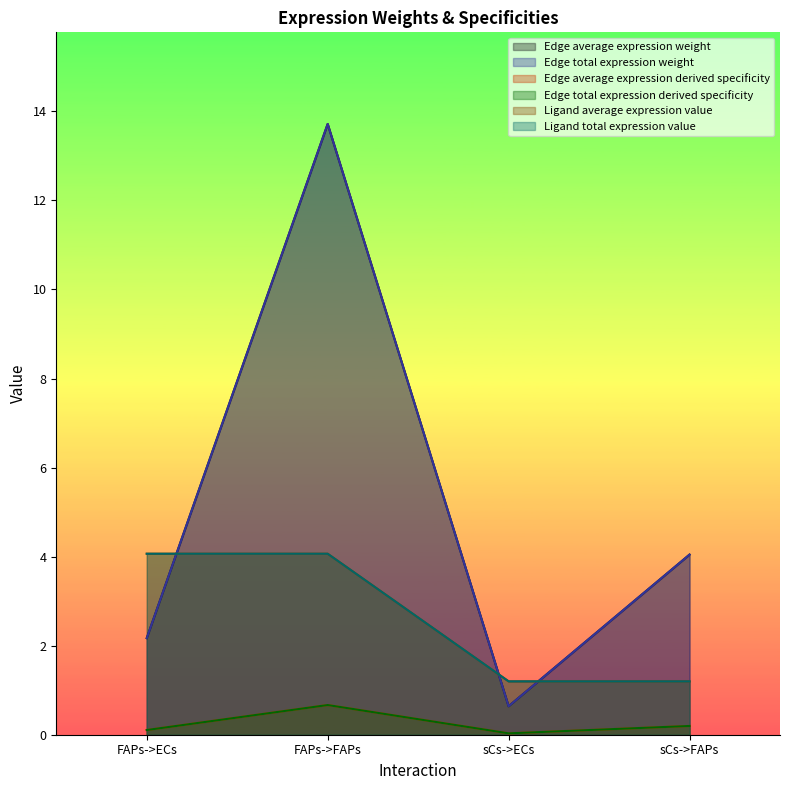

True or false: Edge average expression derived specificity and Edge total expression derived specificity intersect in this chart.

False